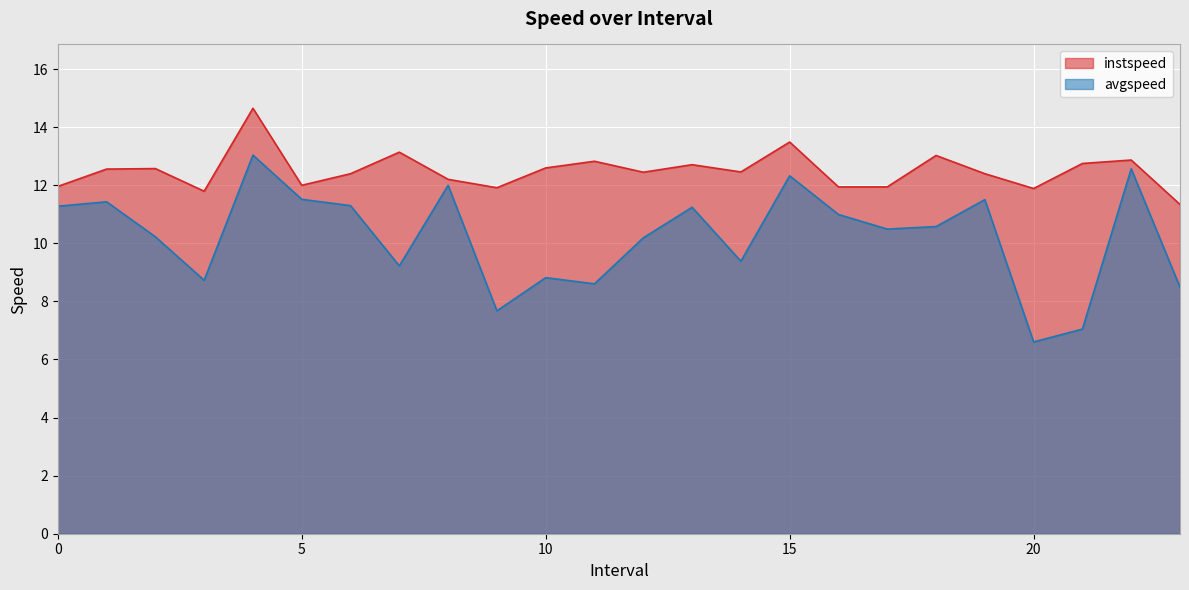

What is the label of the 3rd point from the right?

21.0